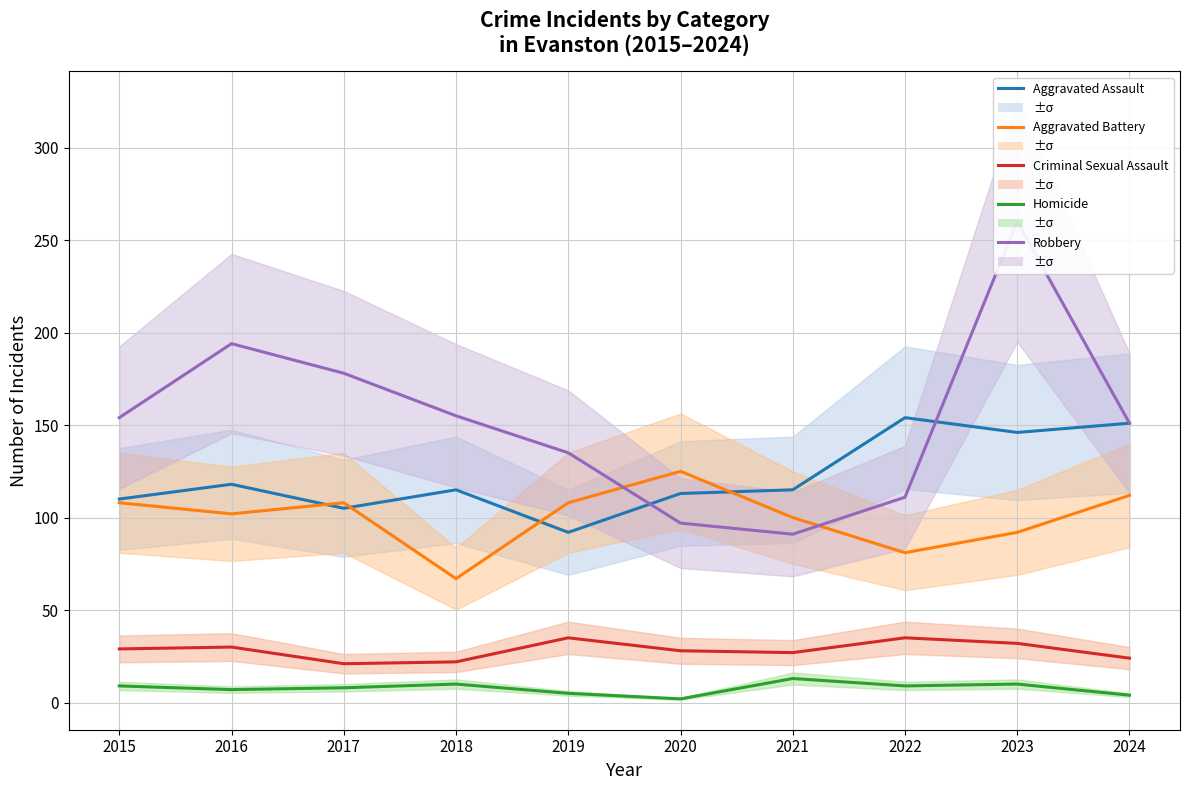

True or false: Robbery and Homicide intersect in this chart.

False